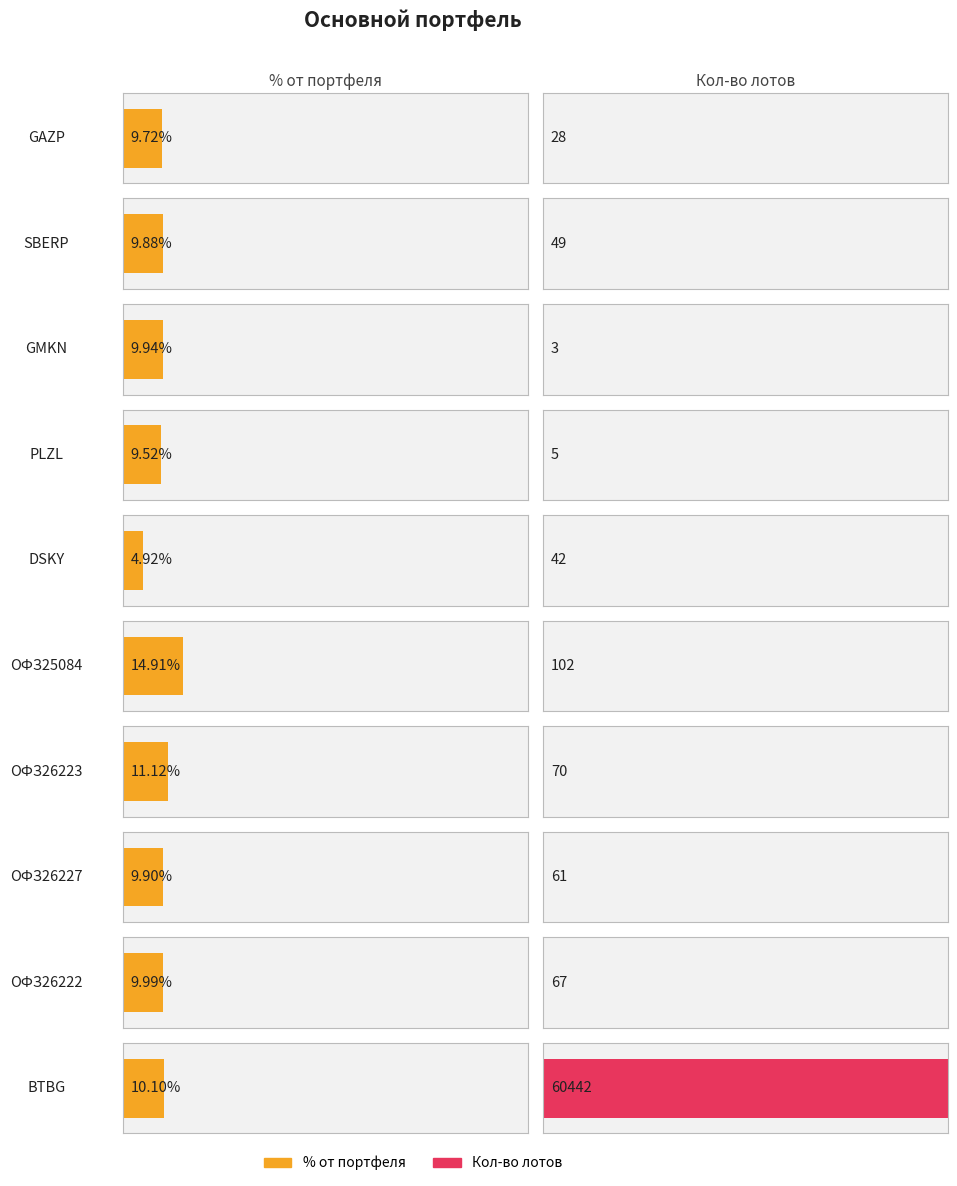

At which label does % от портфеля reach its peak?

ОФЗ25084